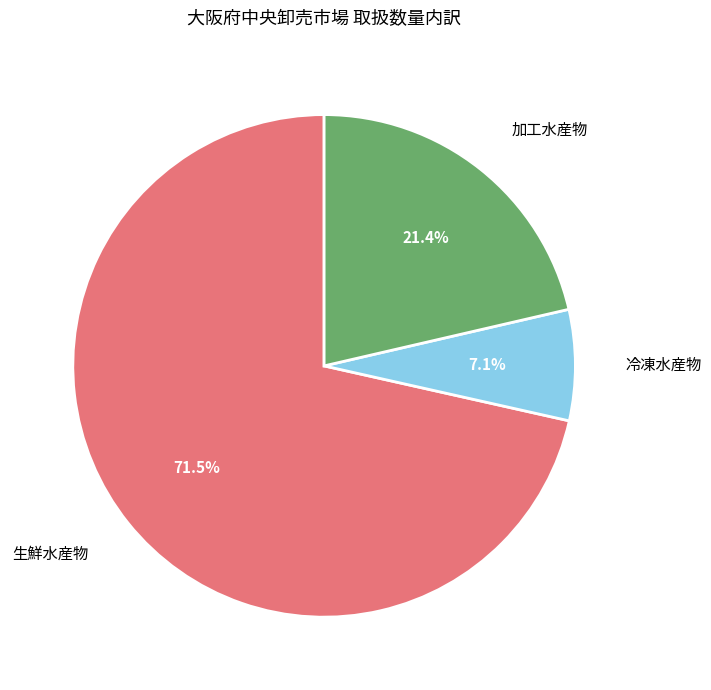

Is there a majority slice in this chart?

Yes